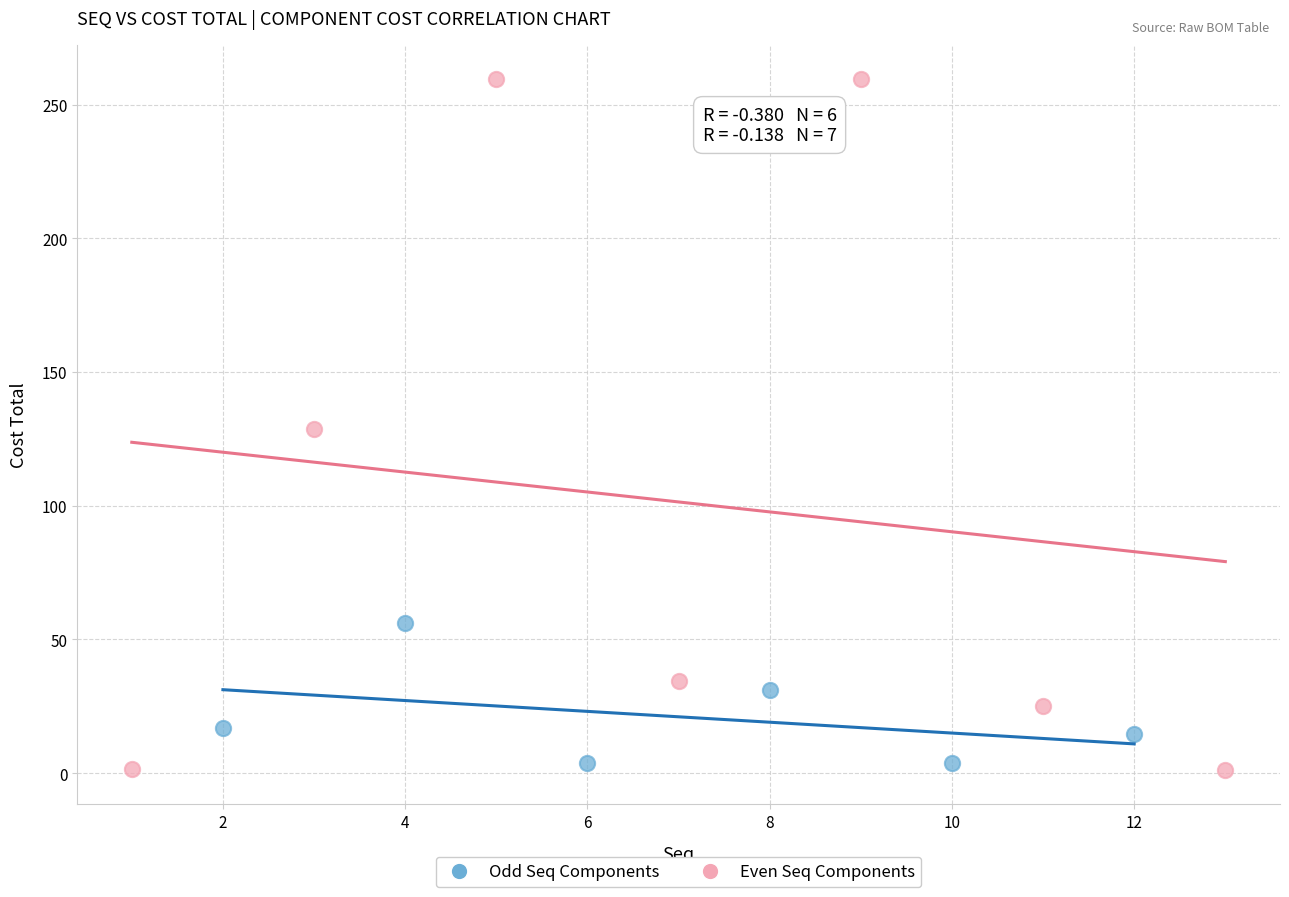

Which series contains the highest Y value?

Even Seq Components